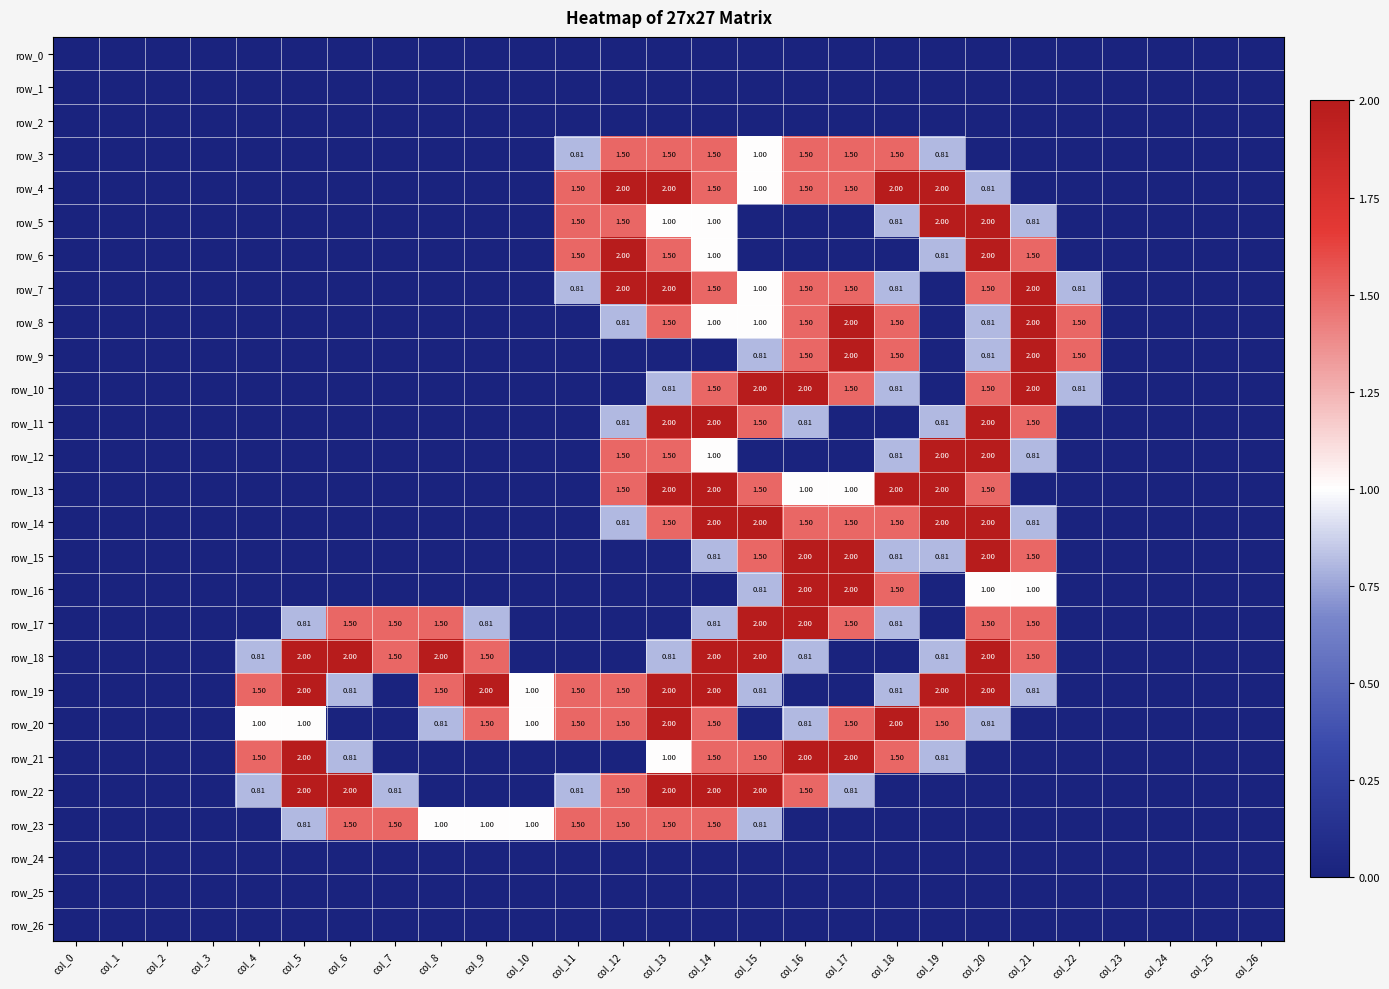

What is the maximum value for row_20?

2.0